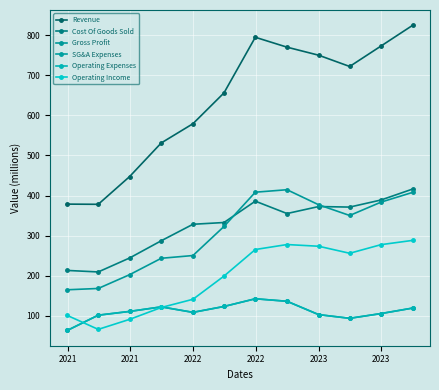

What is the highest value of the Cost Of Goods Sold series?

416.4